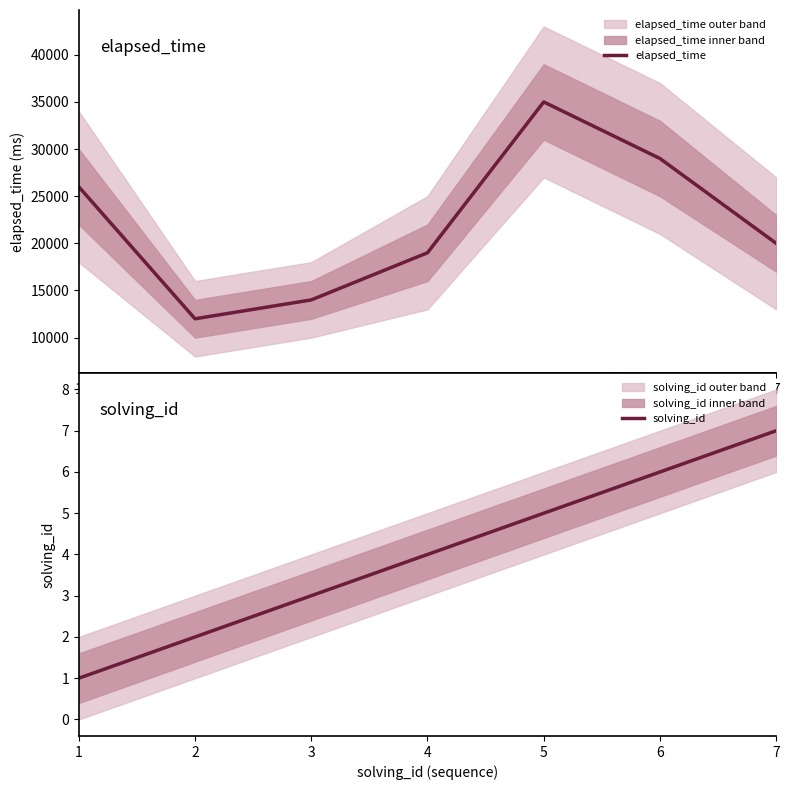

What is the difference between the maximum and second lowest values in the solving_id series?

5